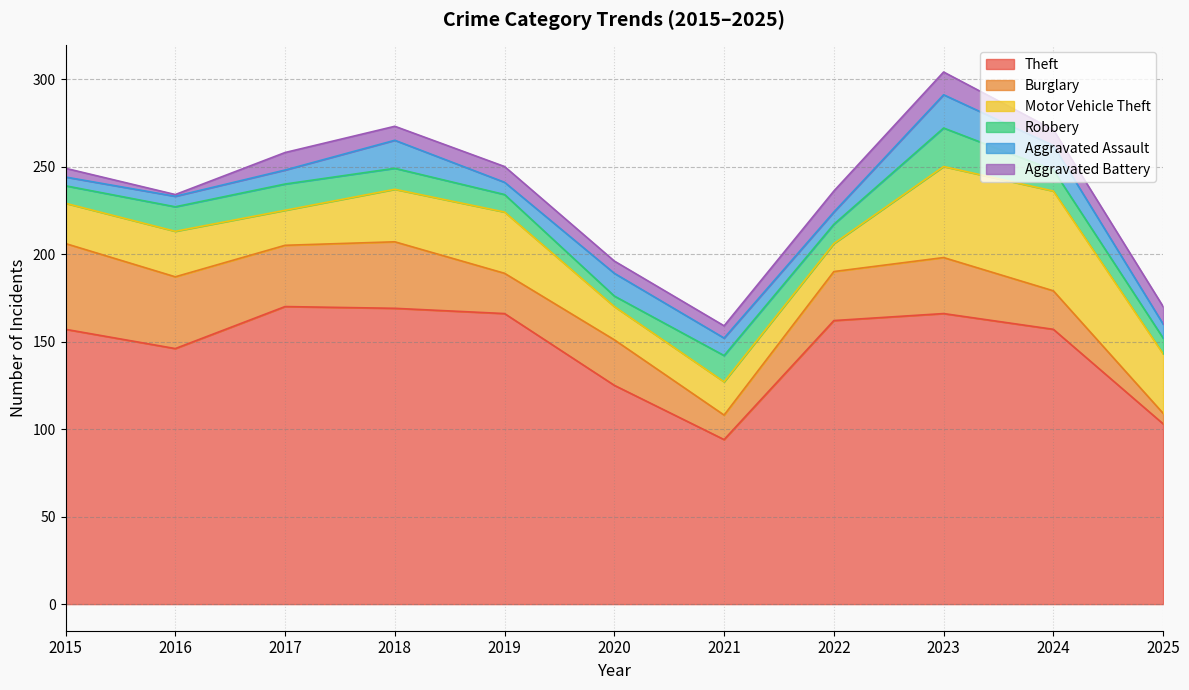

True or false: Burglary has more than 1 interior local peaks.

True